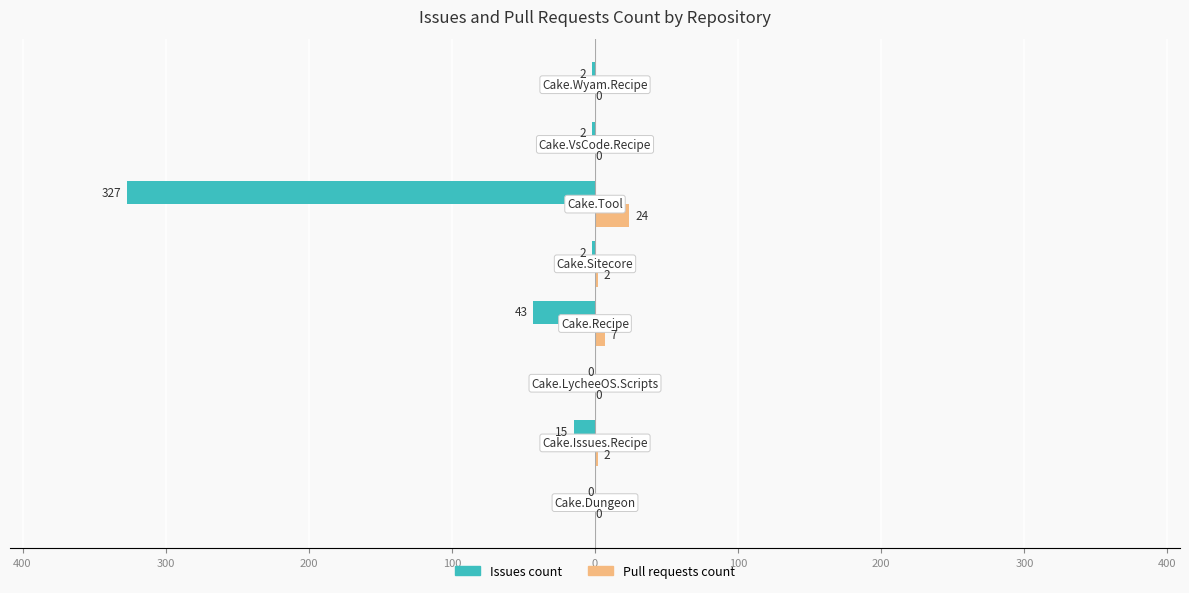

Reading left to right, list all the values displayed in this chart.

Issues count: 0	-15	0	-43	-2	-327	-2	-2
Pull requests count: 0	2	0	7	2	24	0	0